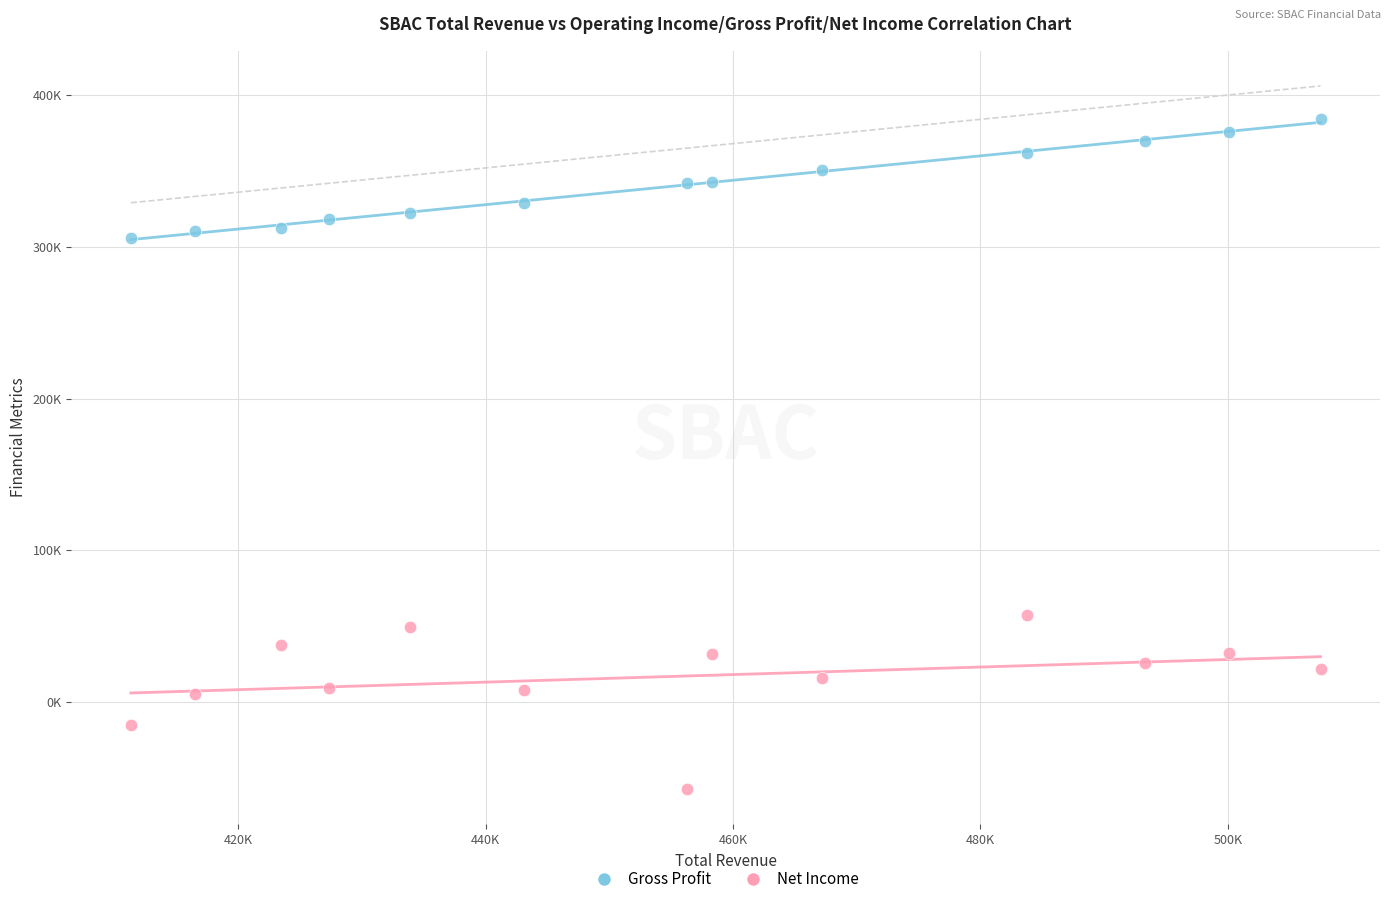

Which series contains the lowest Y value?

Net Income